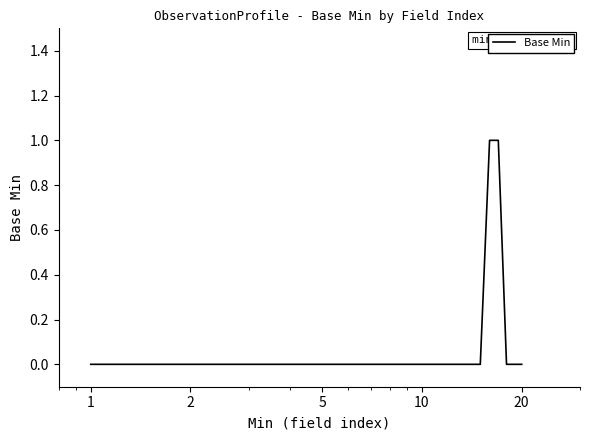

How many distinct data groups are displayed?

1